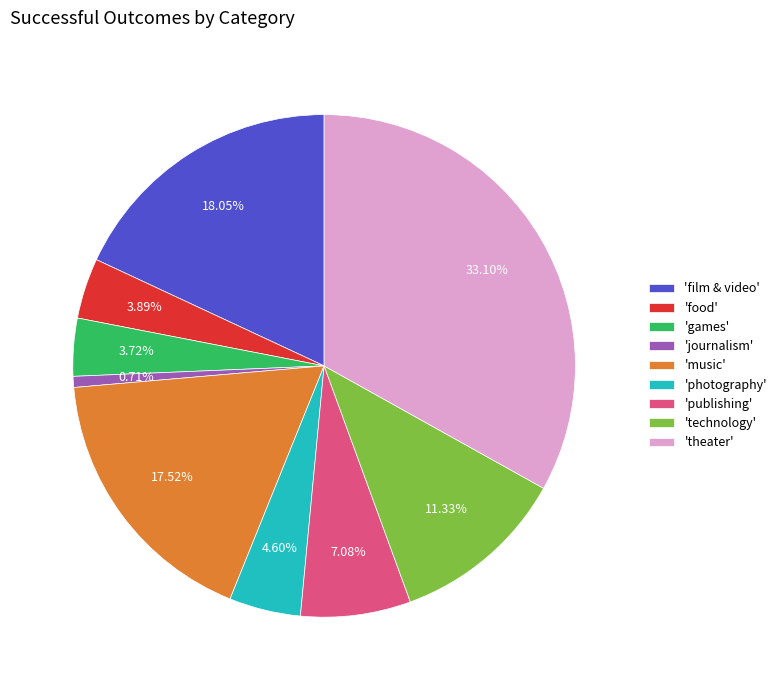

How many slices are in this pie chart?

9